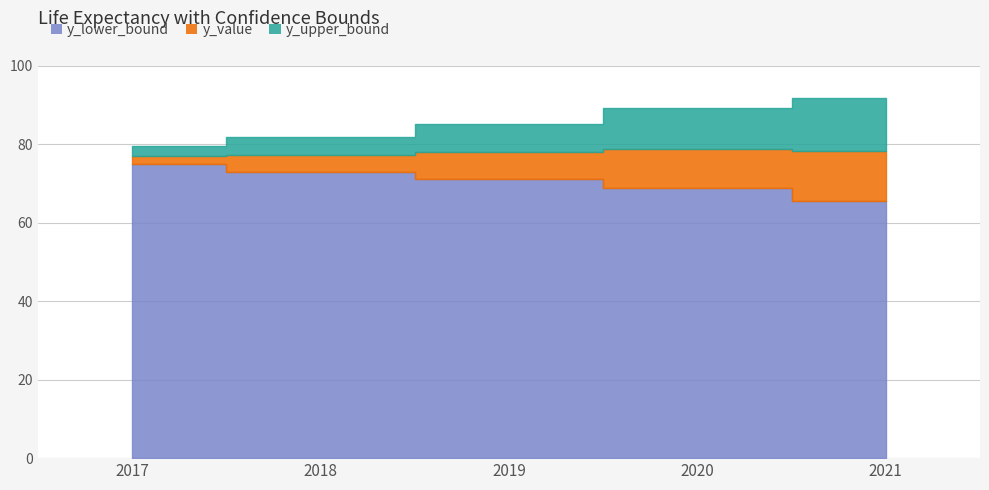

True or false: y_upper_bound and y_value cross at least once.

False